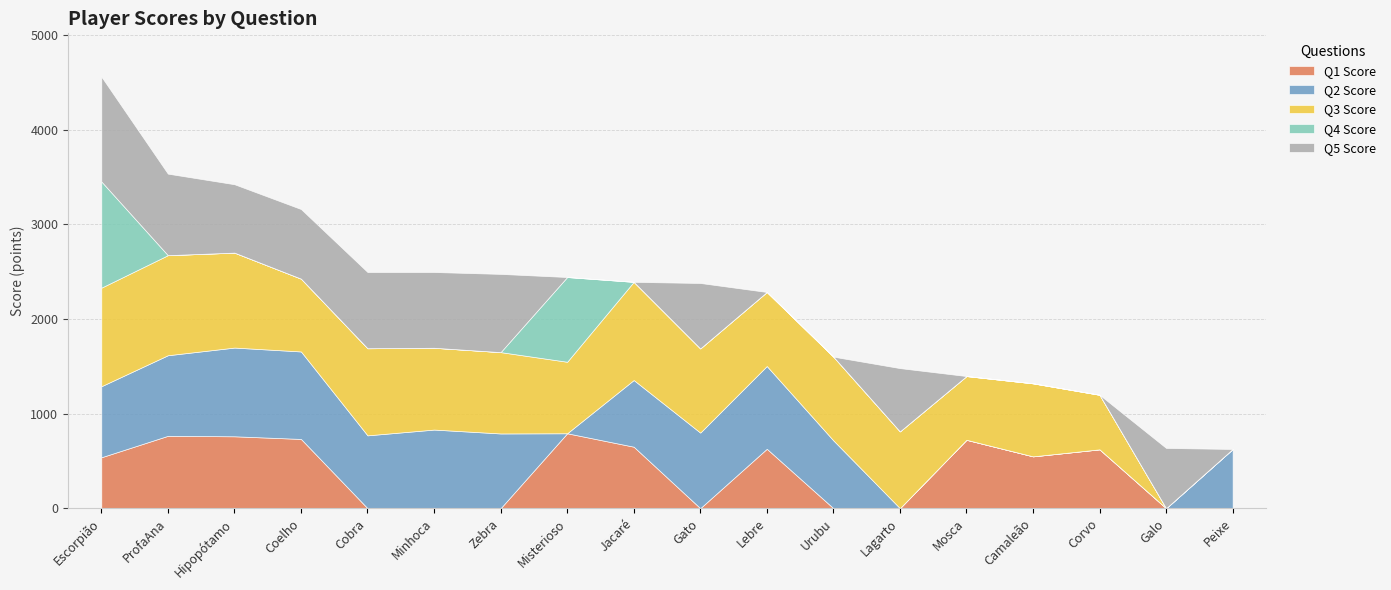

True or false: Q2 Score and Q5 Score cross at least once.

True